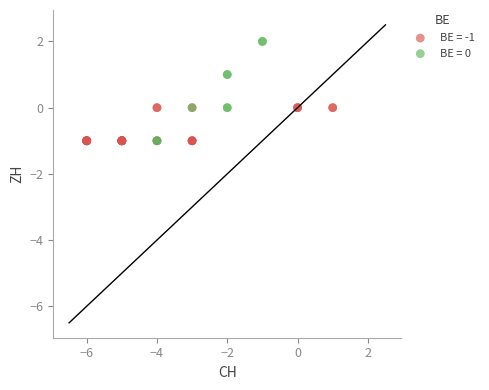

What are all the series names shown in the legend?

BE = -1, BE = 0